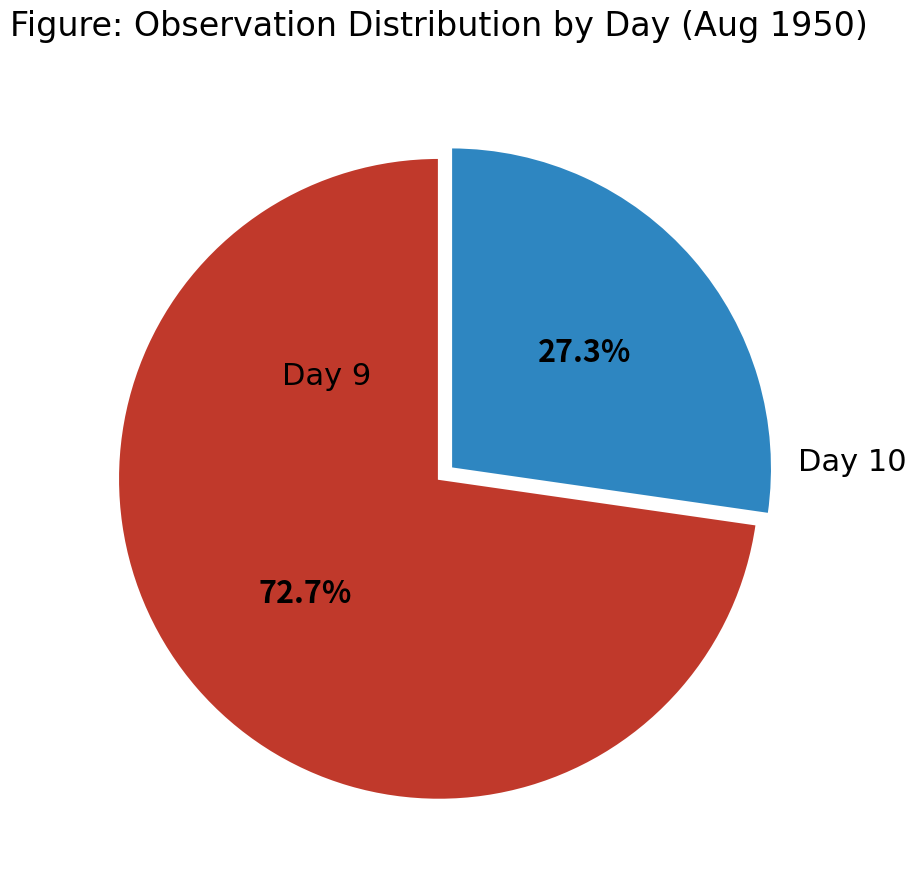

Rank the categories by value from lowest to highest.

Day 10, Day 9